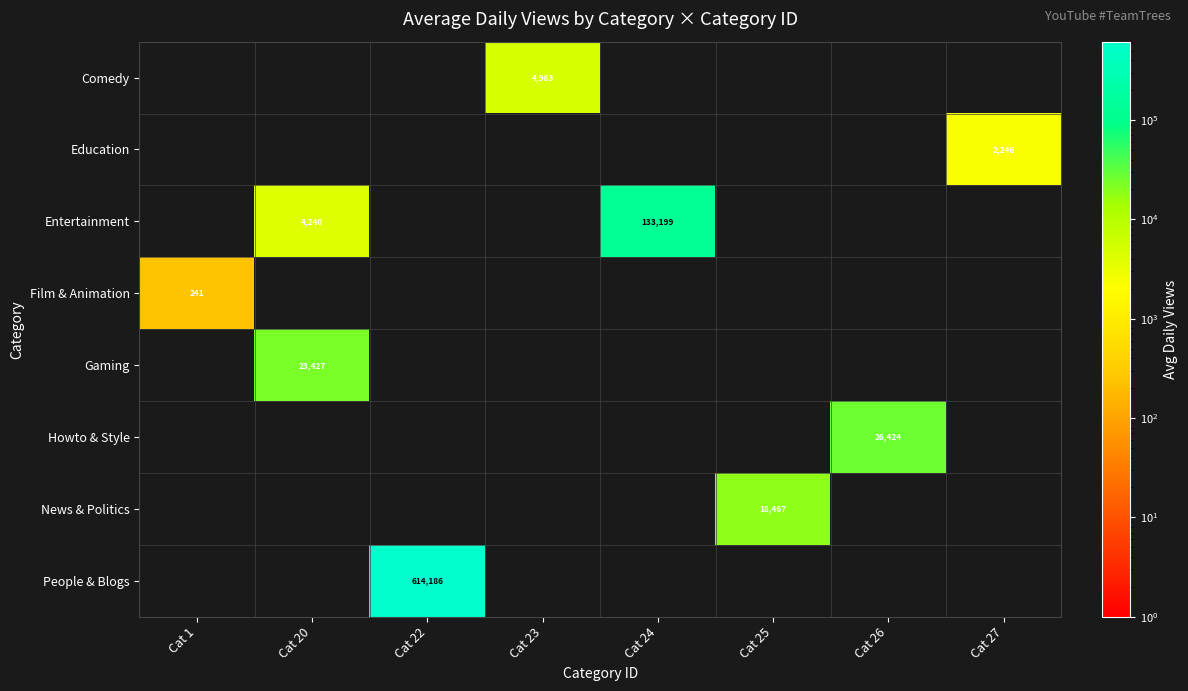

Rank the series by their maximum value, from lowest to highest.

Film & Animation, Education, Comedy, News & Politics, Gaming, Howto & Style, Entertainment, People & Blogs